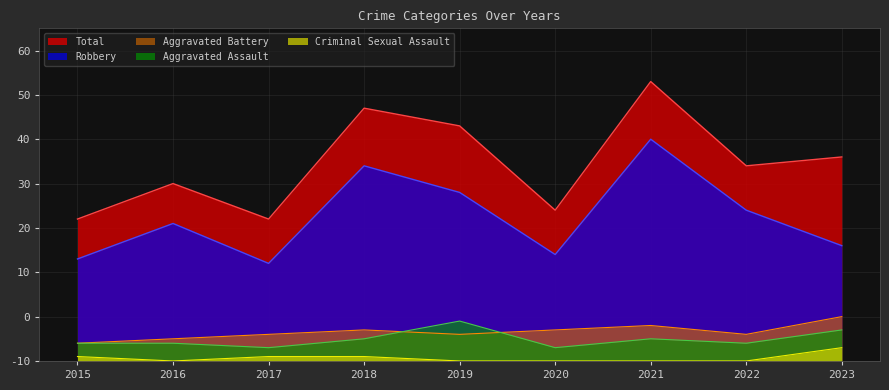

Rank the series by their maximum value, from highest to lowest.

Total, Robbery, Aggravated Battery, Aggravated Assault, Criminal Sexual Assault